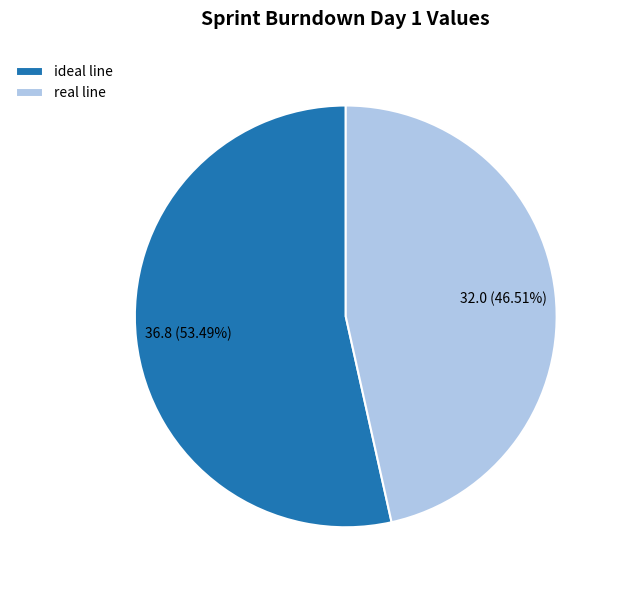

Does real line account for over 50% of the chart?

No